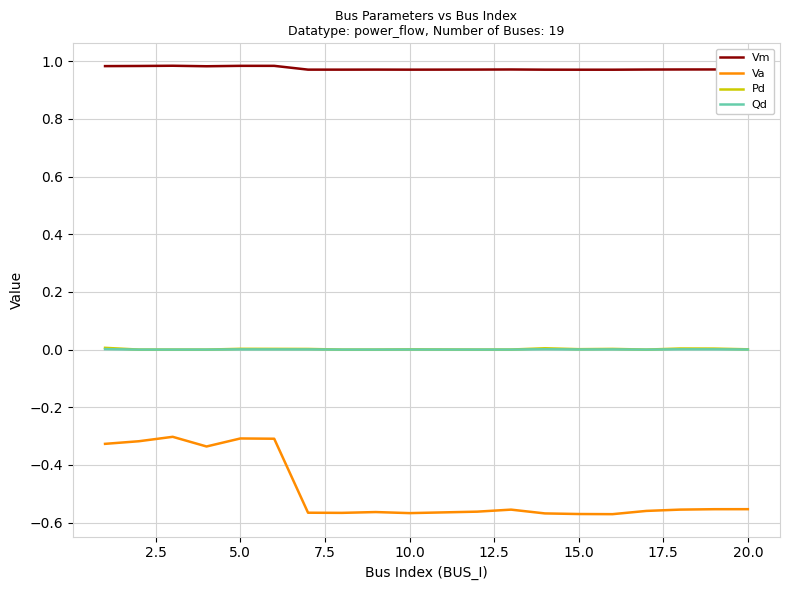

How many lines are shown in the chart?

4